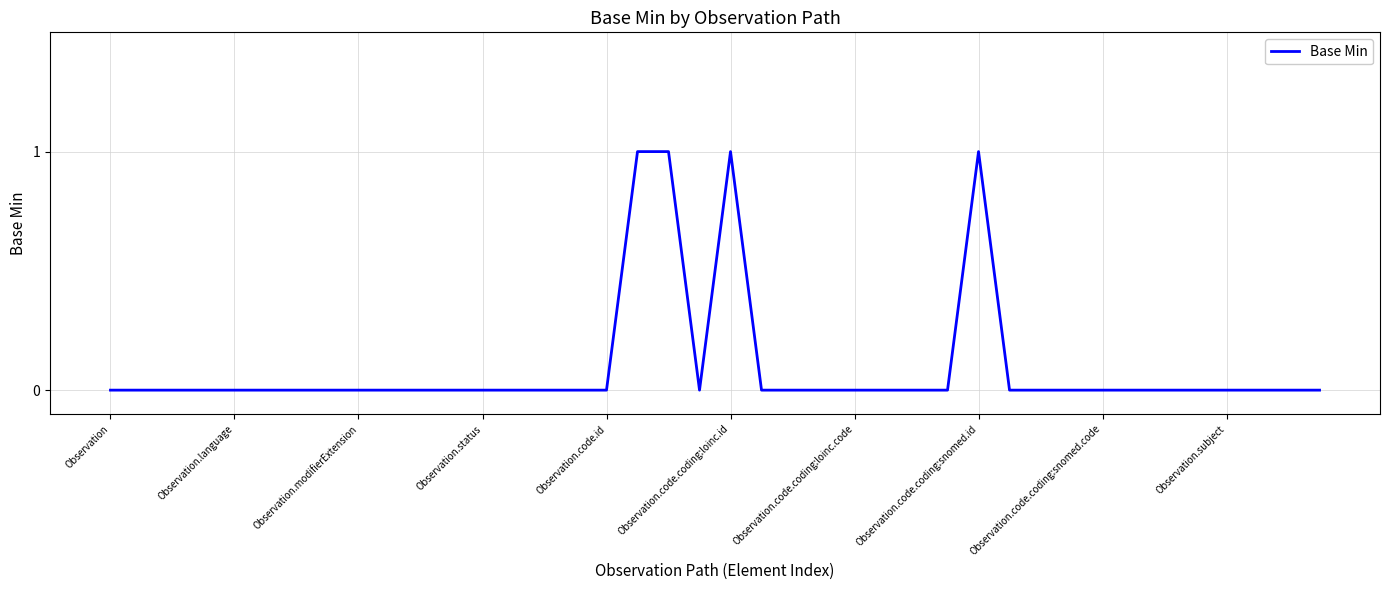

The chart shows a value of -1 at Observation.code.coding:snomed.code. True or false?

False